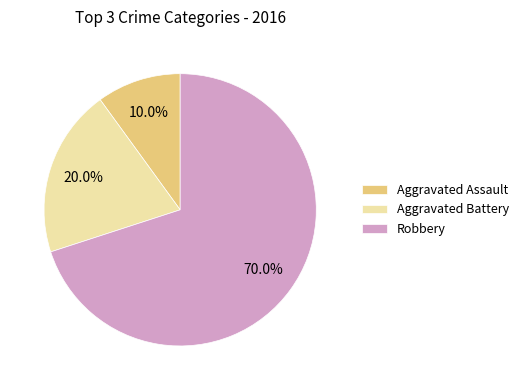

To the nearest percent, what is the difference between the Aggravated Battery and Aggravated Assault slice percentages?

10%